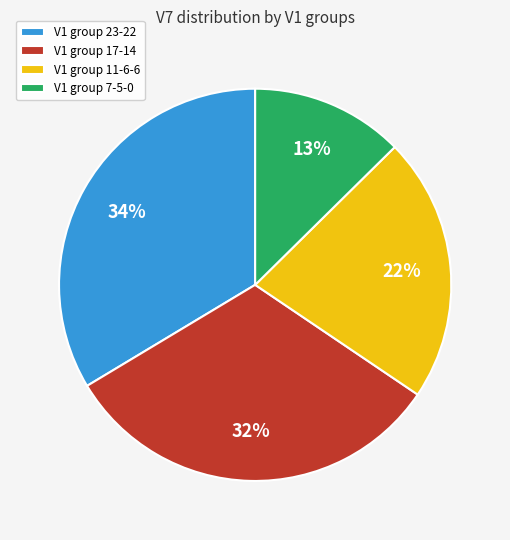

How many segments does this pie chart have?

4